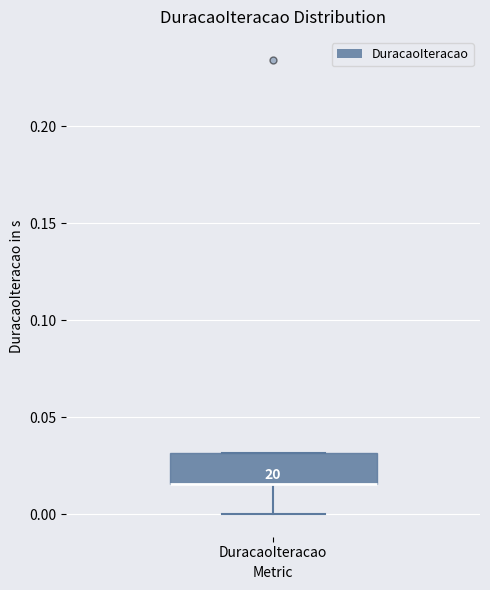

Where is the upper edge of the box for DuracaoIteracao on the y-axis? The values are not printed on the chart, so give them approximately, as read against the axis.

0.030